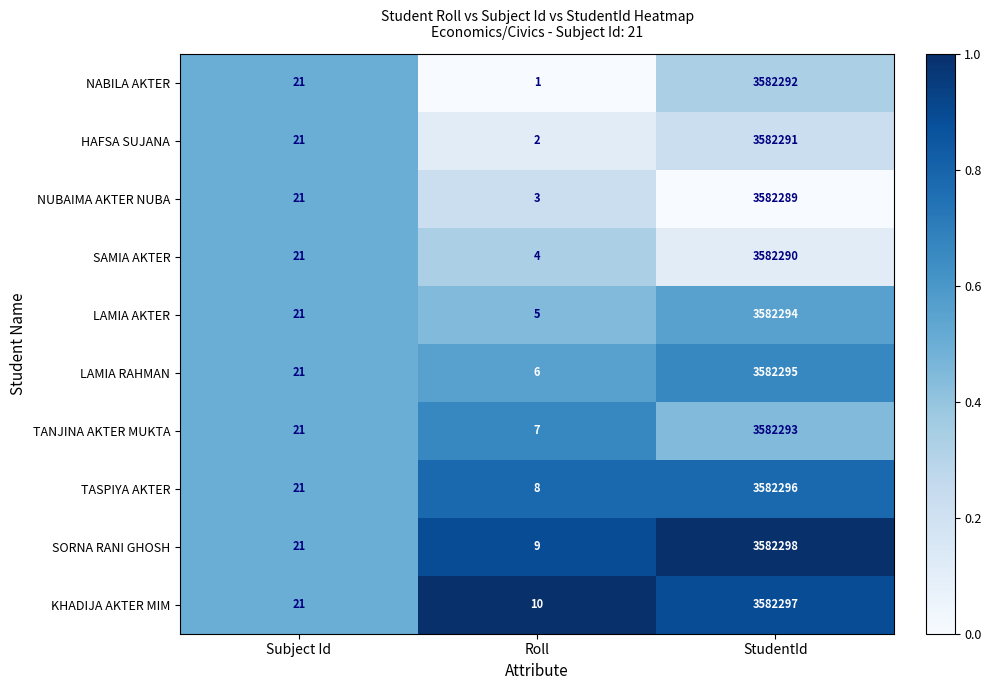

What is the difference between the maximum and minimum values in the KHADIJA AKTER MIM series?

3582287